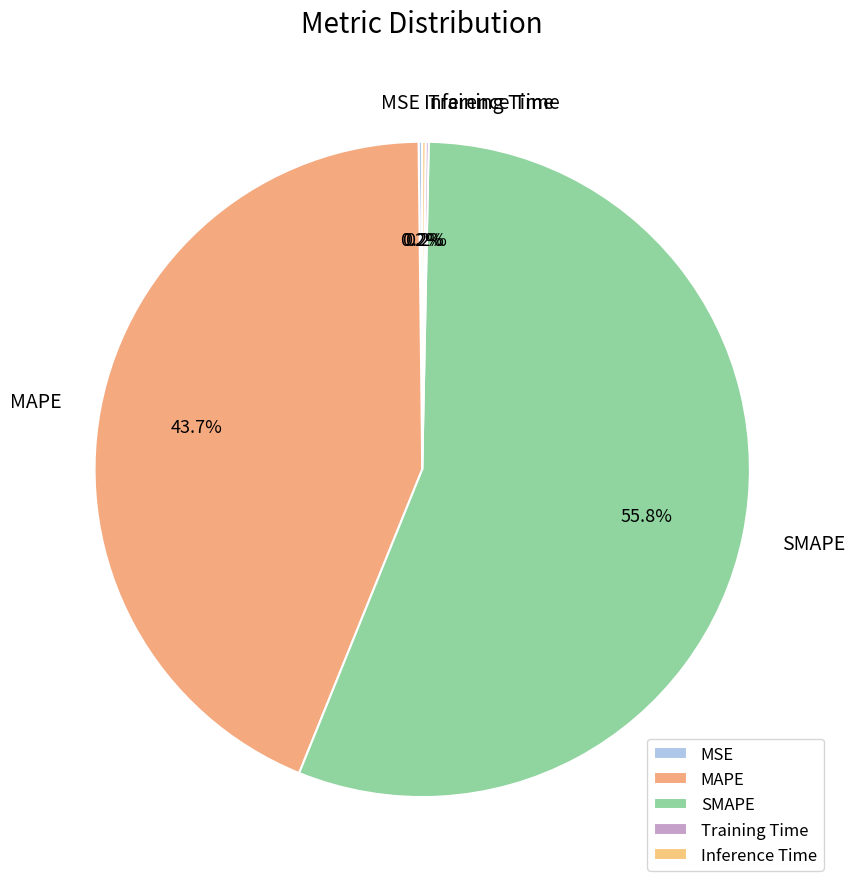

Is there any slice that represents more than half of the pie?

Yes